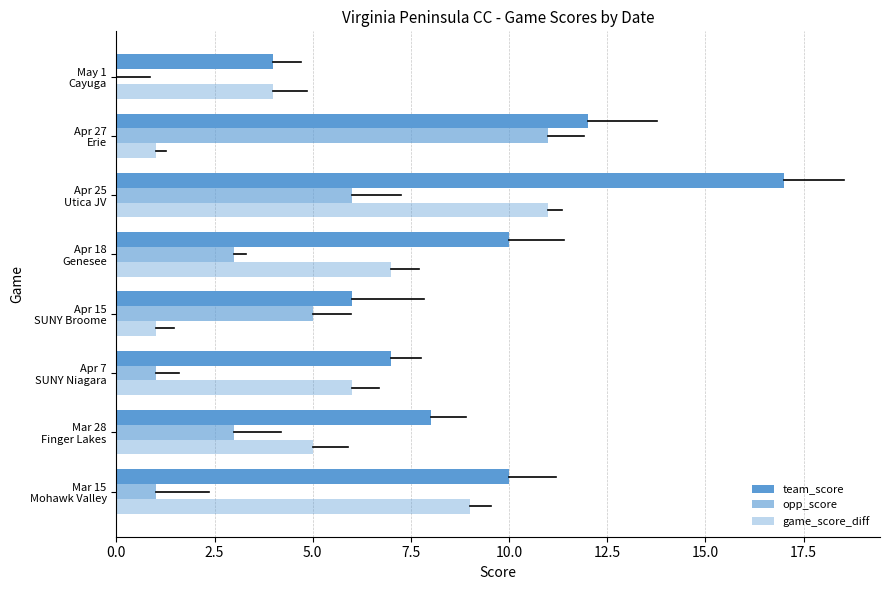

Reading left to right, extract all data points from this chart.

team_score: 10	8	7	6	10	17	12	4
opp_score: 1	3	1	5	3	6	11	0
game_score_diff: 9	5	6	1	7	11	1	4